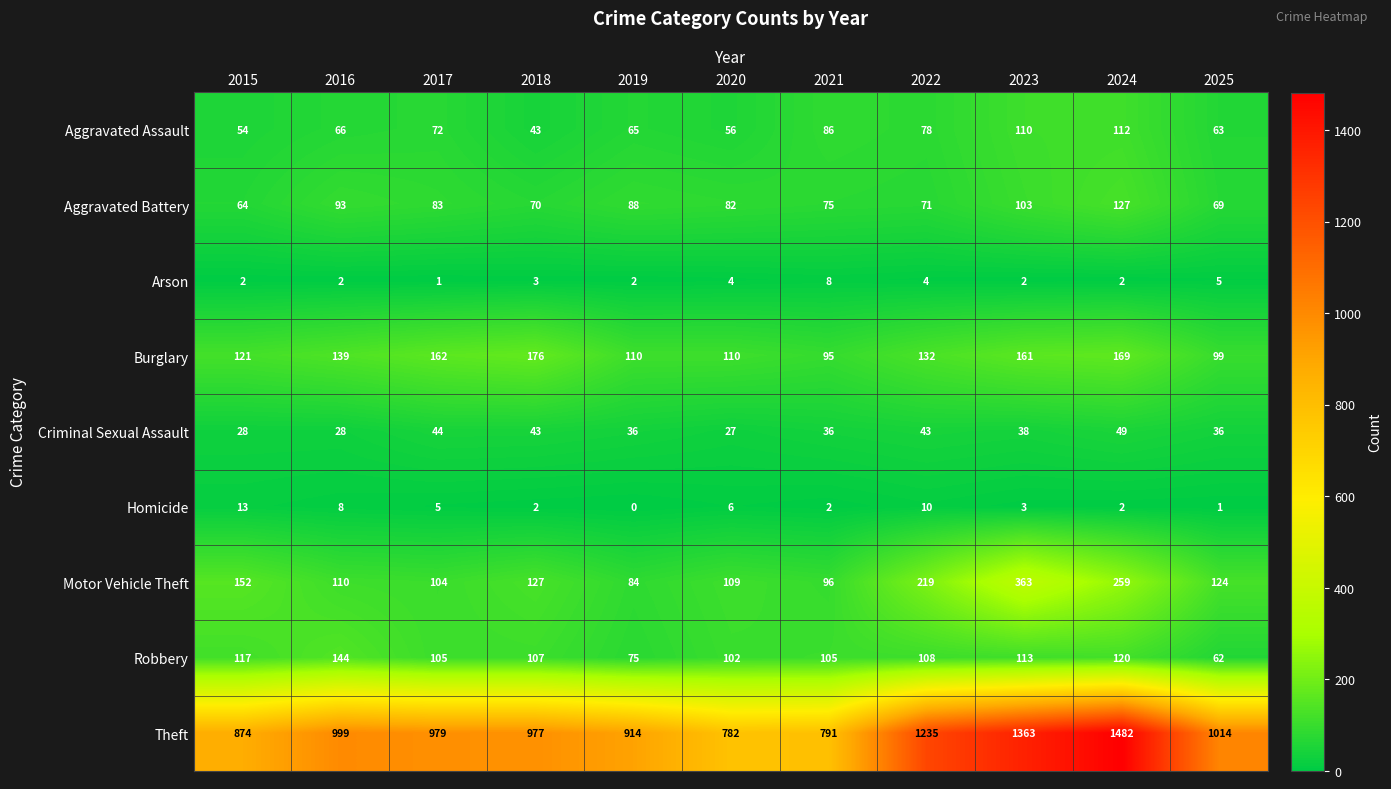

Which series has the largest total across all categories?

Theft